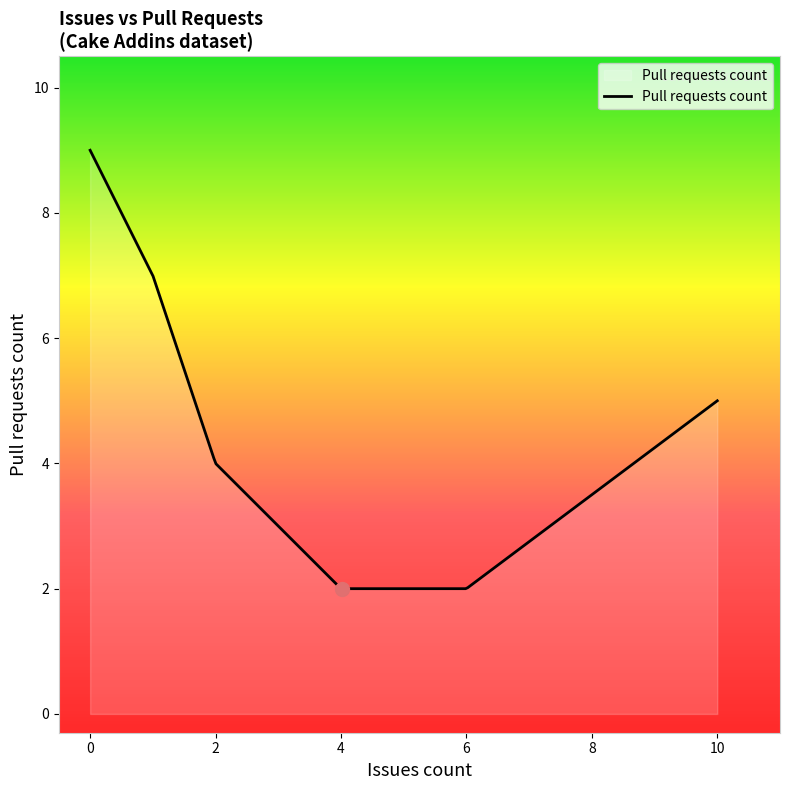

What is the smallest value displayed?

2.0